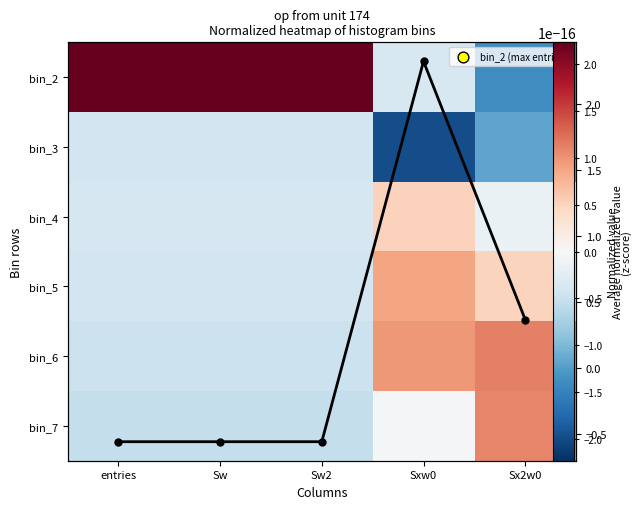

What is the difference between the highest and lowest values at Sxw0?

2.9